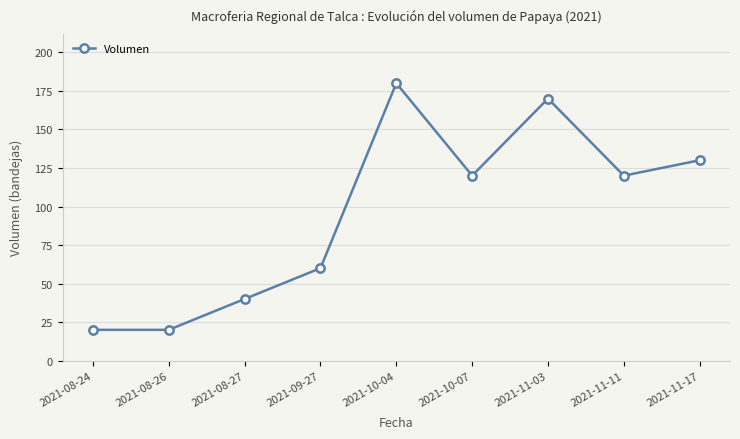

Reading left to right, extract all data points from this chart.

2021-08-24=20	2021-08-26=20	2021-08-27=40	2021-09-27=60	2021-10-04=180	2021-10-07=120	2021-11-03=170	2021-11-11=120	2021-11-17=130